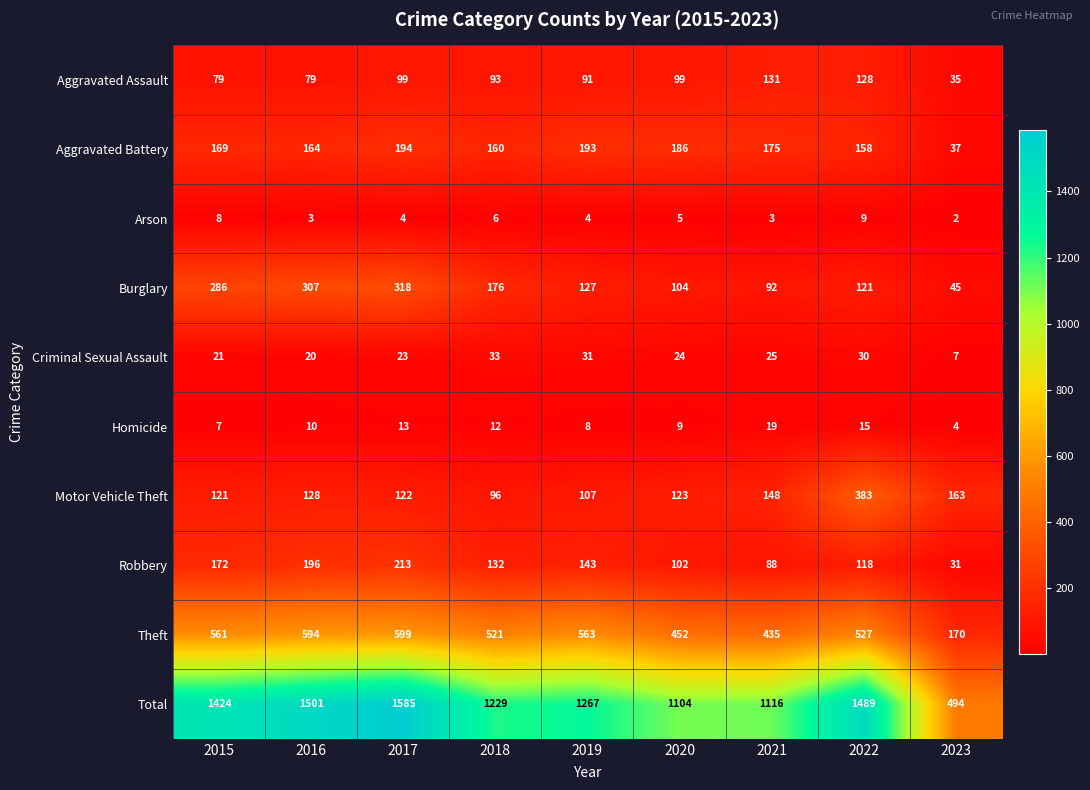

At which category does the chart reach its peak across all series?

2017